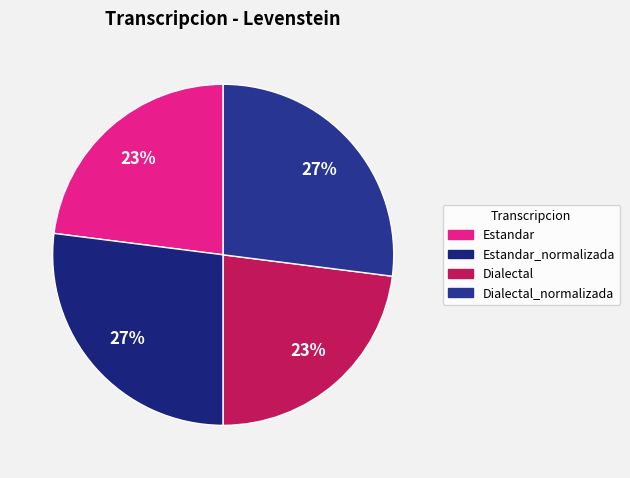

The Dialectal_normalizada slice represents 32% of the pie. True or false?

False